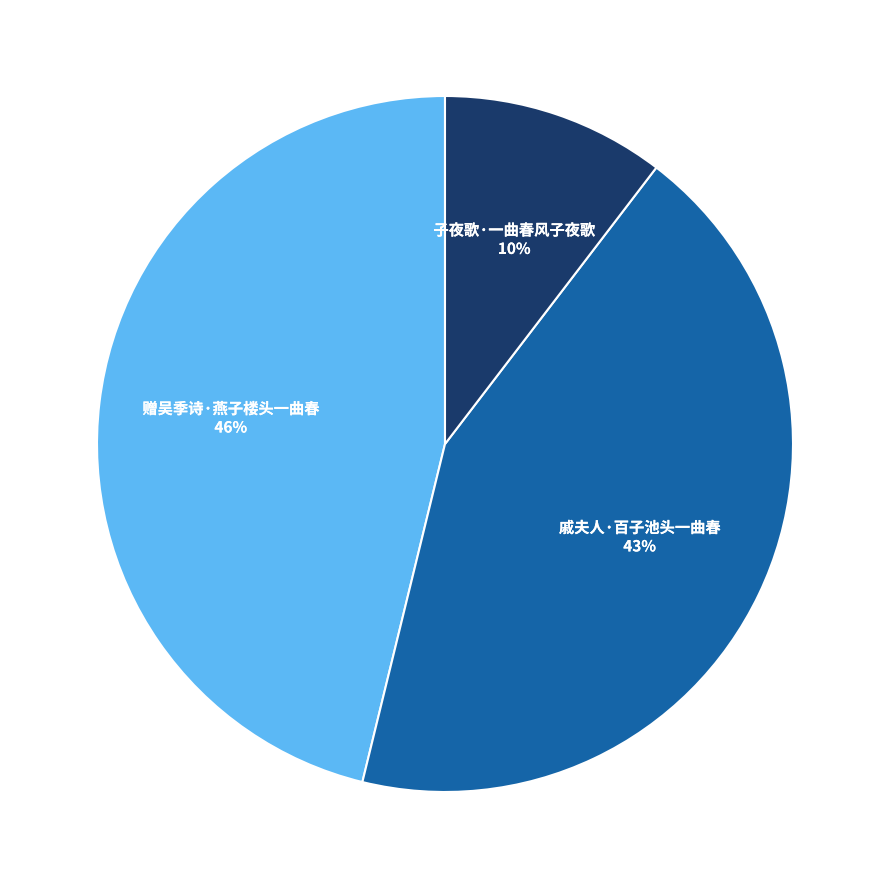

How many slices are in this pie chart?

3